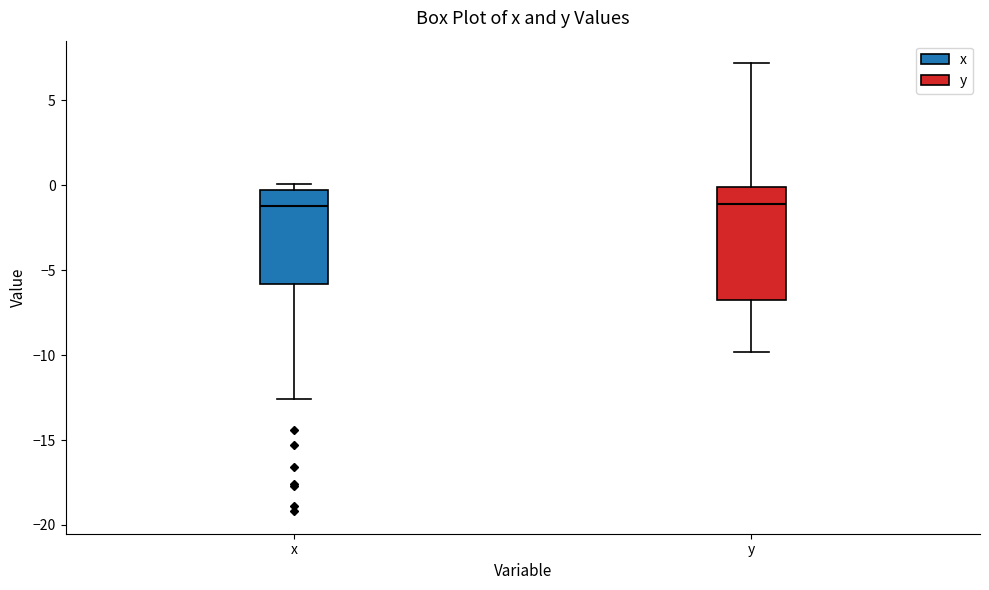

Reading left to right, read every box against the y-axis: the position of its median line, the range the box covers, and the ends of its whiskers. The values are not printed on the chart, so give them approximately, as read against the axis.

x: median -1.0, box -6.0 to -0.5, whiskers -12.5 to 0.0
y: median -1.0, box -6.5 to 0.0, whiskers -10.0 to 7.0